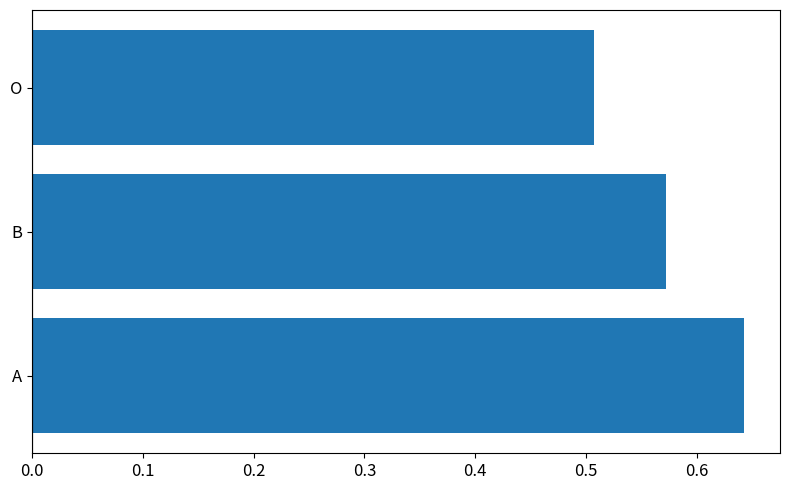

The value at O is 0.7. True or false?

False